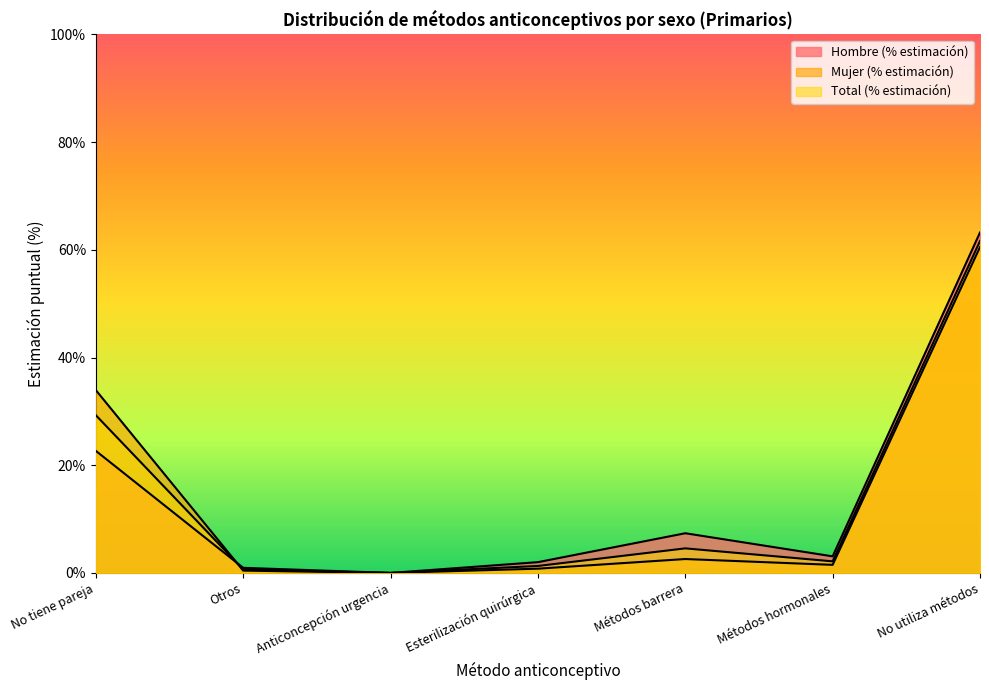

How many lines are shown in the chart?

3